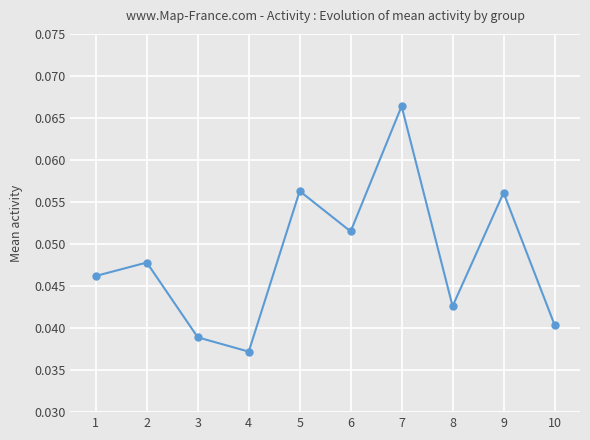

True or false: there are more than 2 points higher than both neighbors.

True